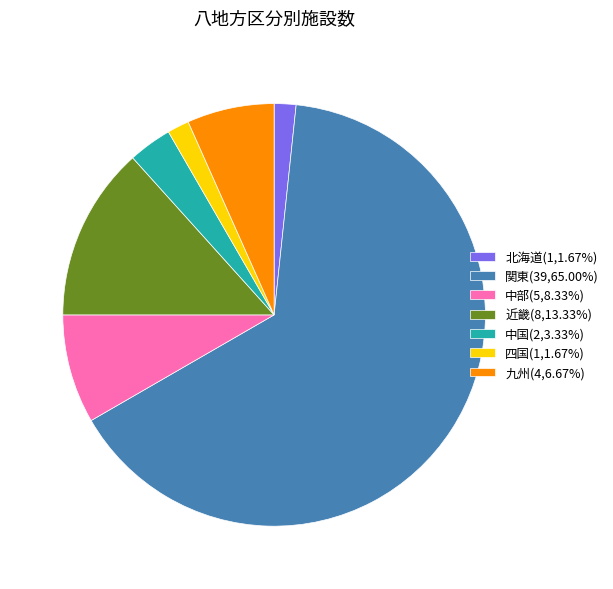

Is 関東(39,65.00%) the majority of the pie?

Yes